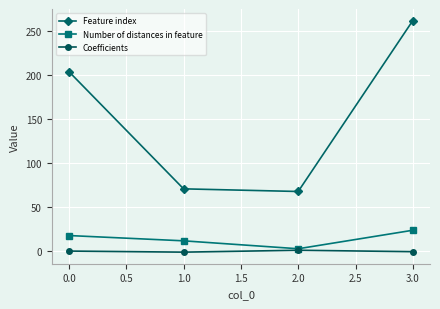

What is the minimum value for Feature index?

68.0